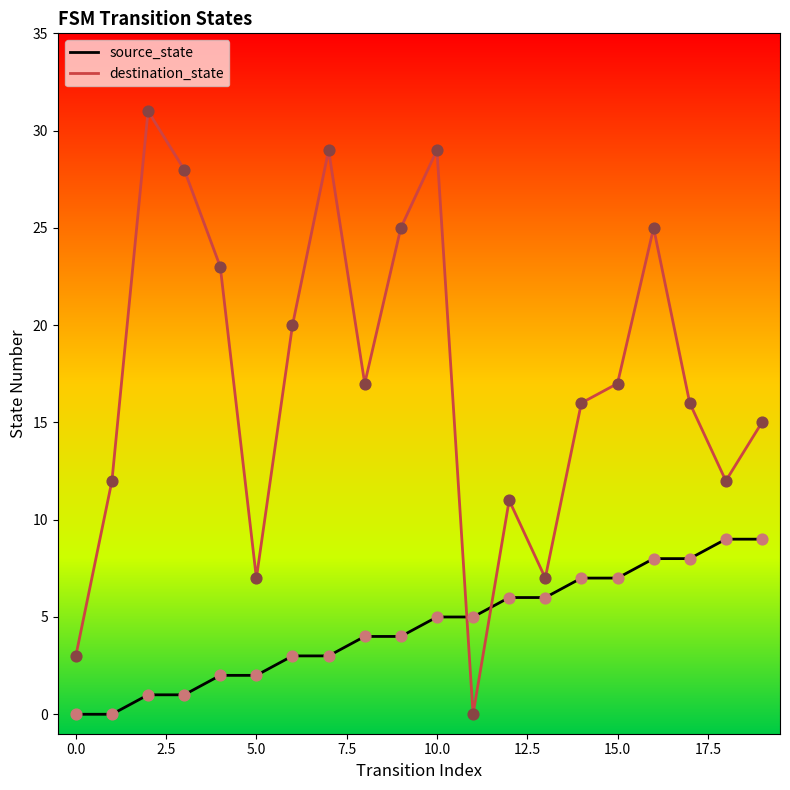

Which series has the largest total across all categories?

destination_state